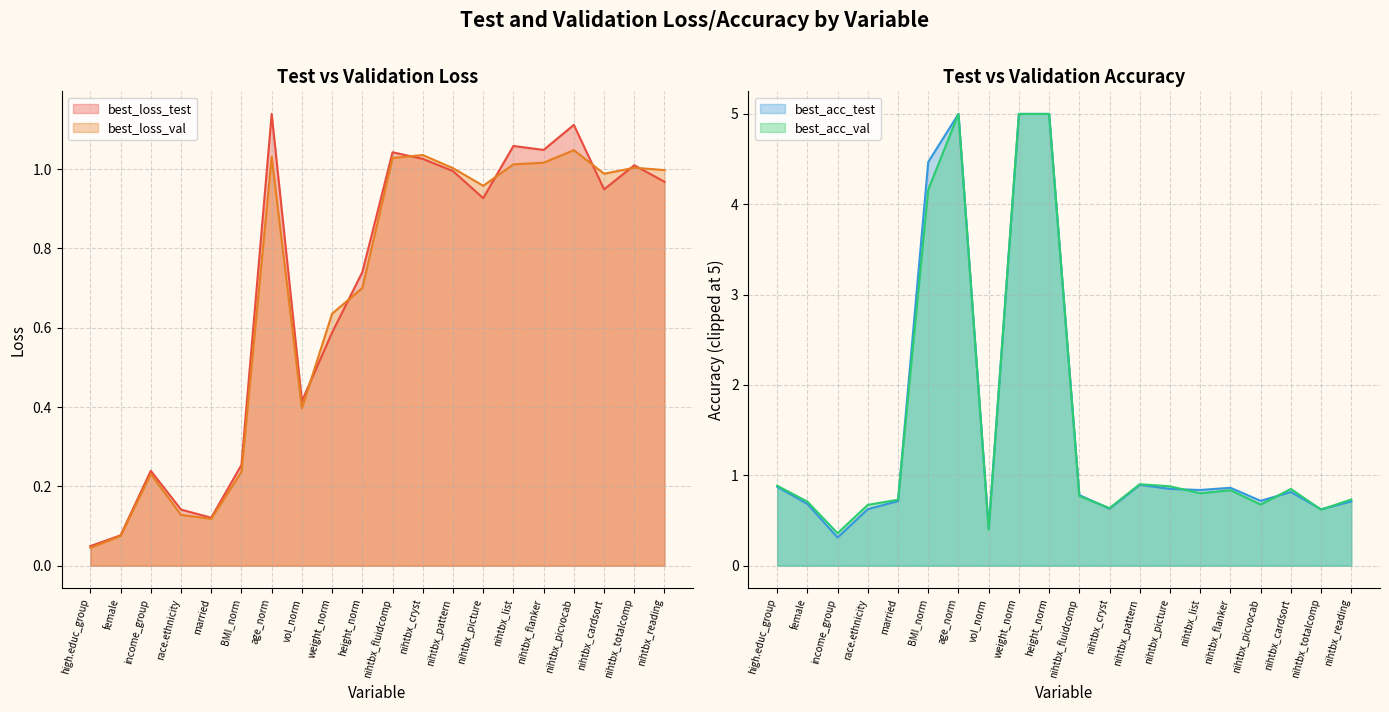

At nihtbx_list, list the series in order from smallest to largest.

best_loss_val, best_loss_test